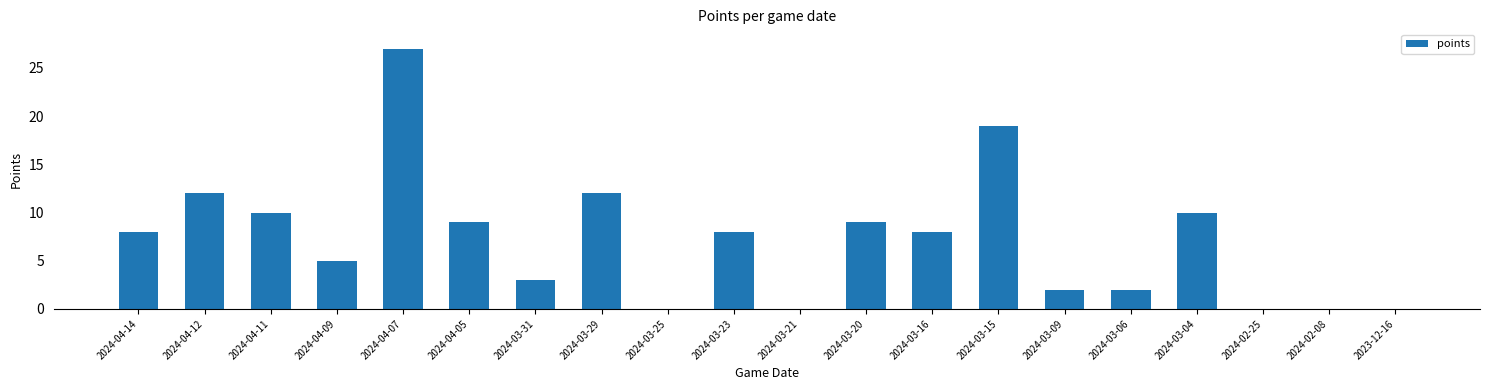

Reading left to right, what are all the values shown in this chart?

2024-04-14=8	2024-04-12=12	2024-04-11=10	2024-04-09=5	2024-04-07=27	2024-04-05=9	2024-03-31=3	2024-03-29=12	2024-03-25=0	2024-03-23=8	2024-03-21=0	2024-03-20=9	2024-03-16=8	2024-03-15=19	2024-03-09=2	2024-03-06=2	2024-03-04=10	2024-02-25=0	2024-02-08=0	2023-12-16=0